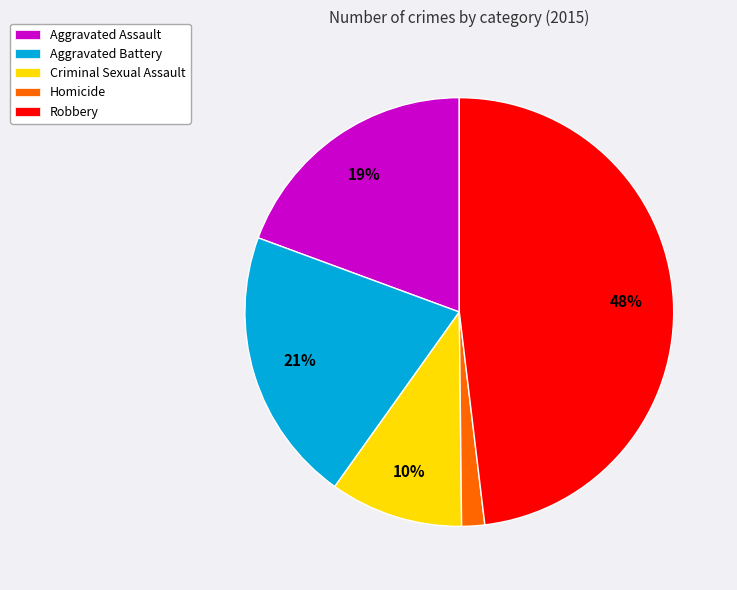

To the nearest percent, what is the combined percentage of Aggravated Assault and Criminal Sexual Assault?

29%